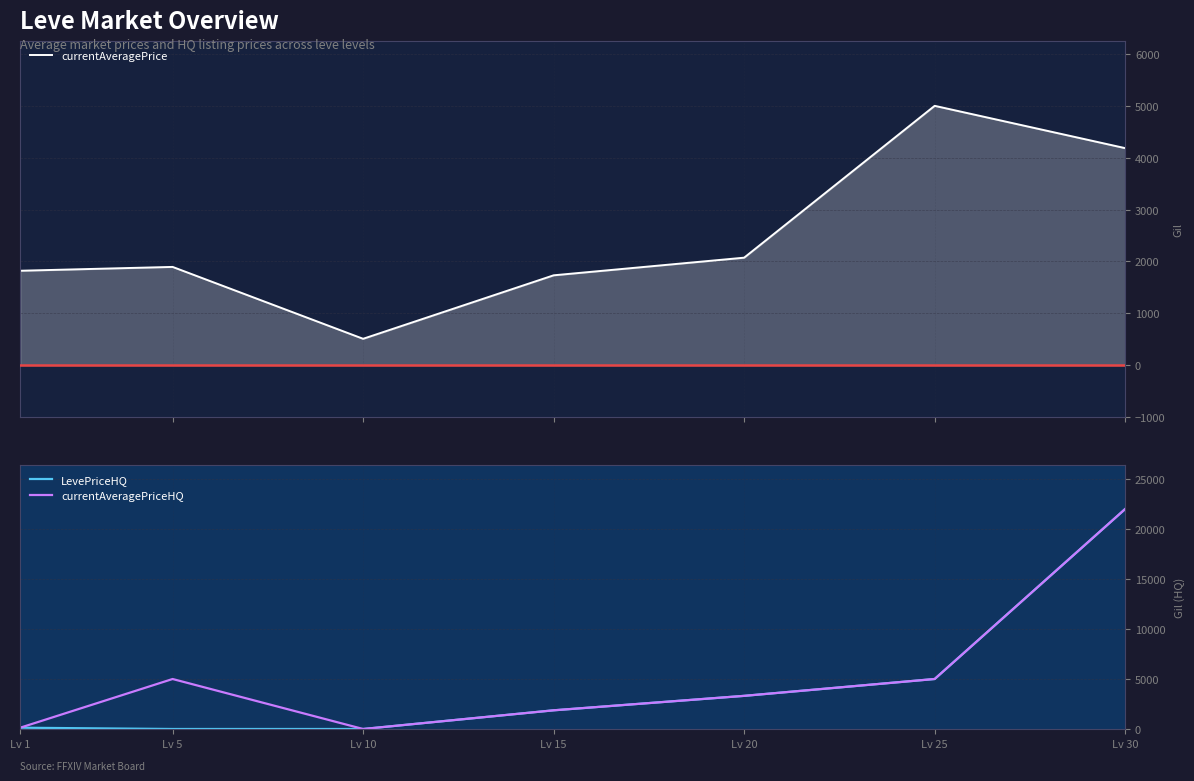

How many intersections are there between currentAveragePriceHQ and currentAveragePrice?

3